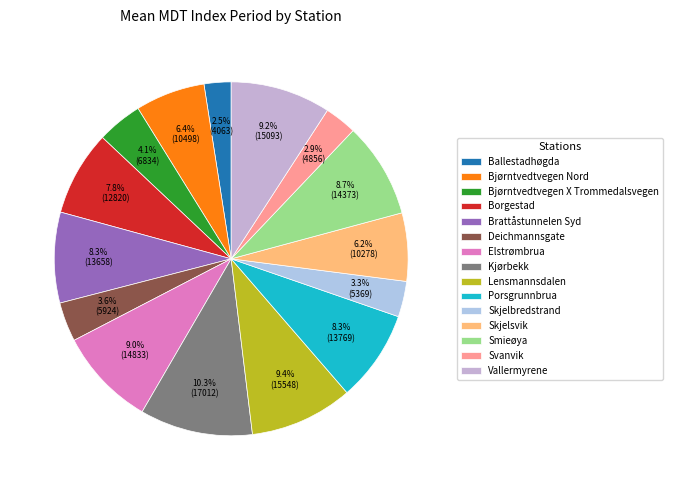

Is there any slice that represents more than half of the pie?

No